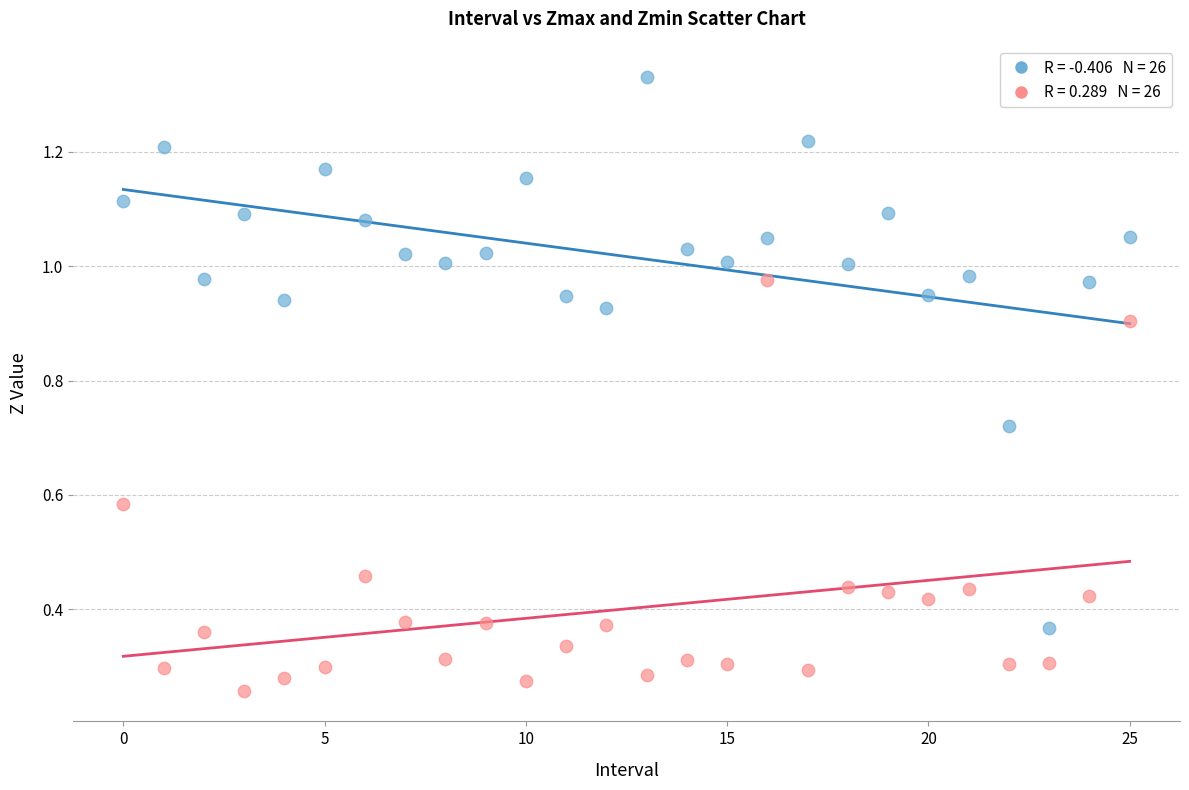

Count the number of points in this scatter plot.

52